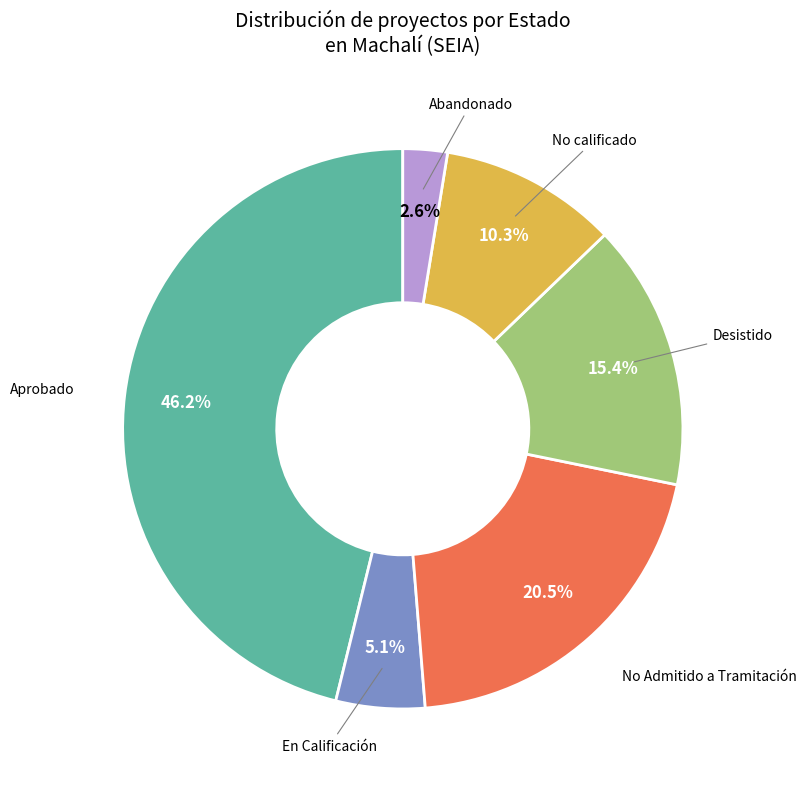

What is the smallest slice in the pie chart?

Abandonado